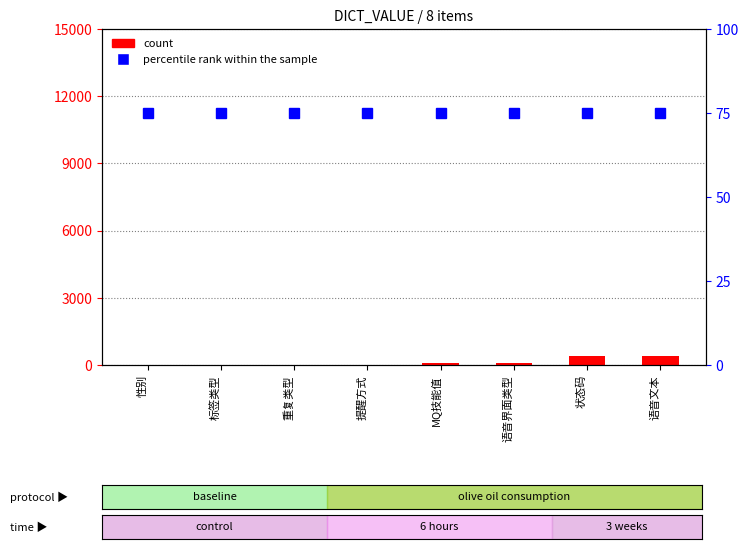

Reading left to right, extract all data points from this chart.

count: 1	11	12	13	80	90	400	401
percentile rank within the sample: 75	75	75	75	75	75	75	75